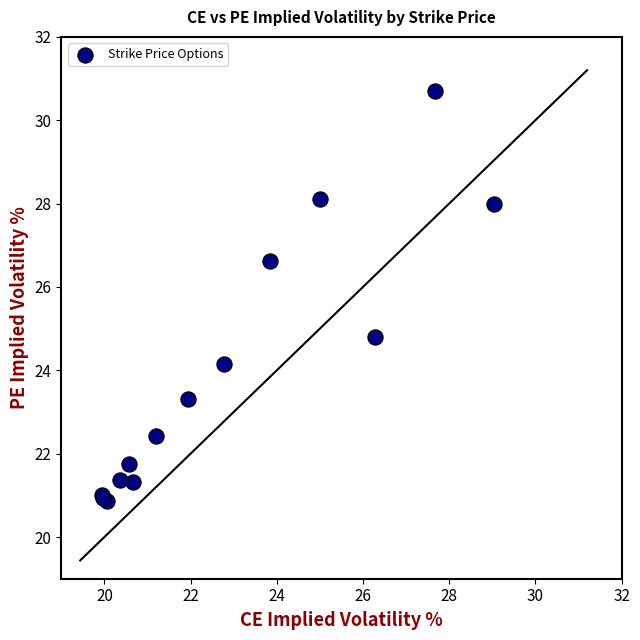

What Y value in the scatter plot is closest to 25?

24.8